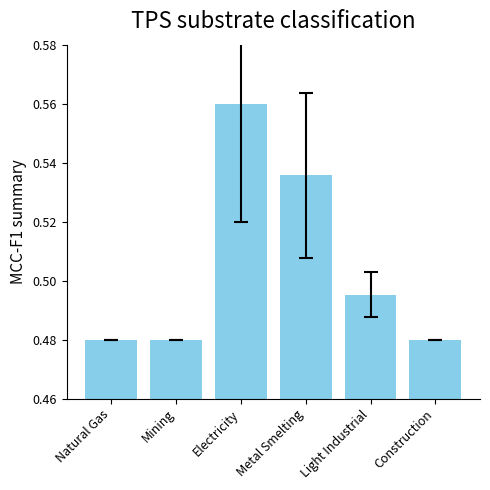

What is the sum of all values?

3.0